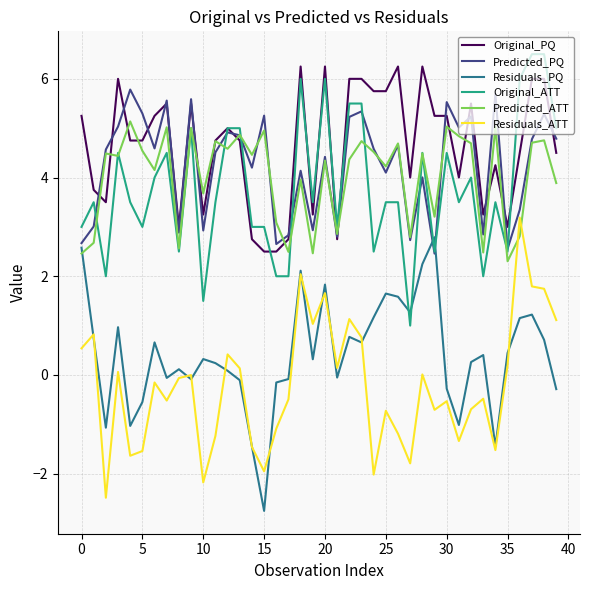

What is the difference between the second highest and minimum values in the Predicted_PQ series?

3.2